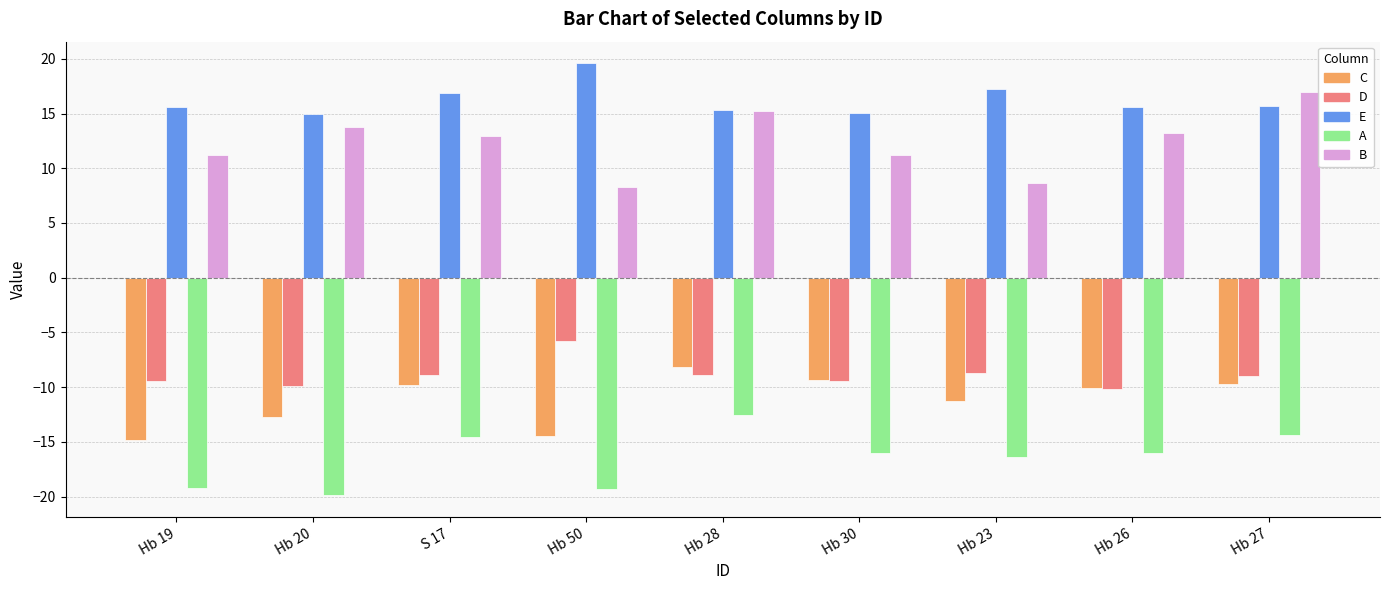

Where does the C series first go above -10?

S 17